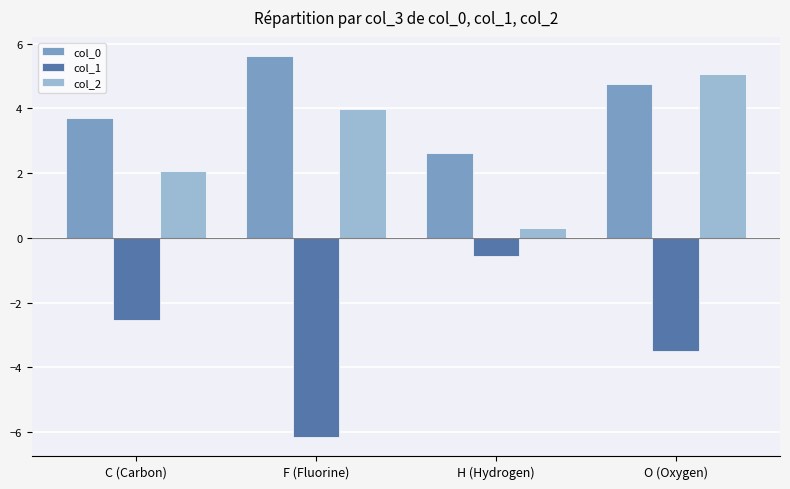

Rank the series by their average value, from lowest to highest.

col_1, col_2, col_0